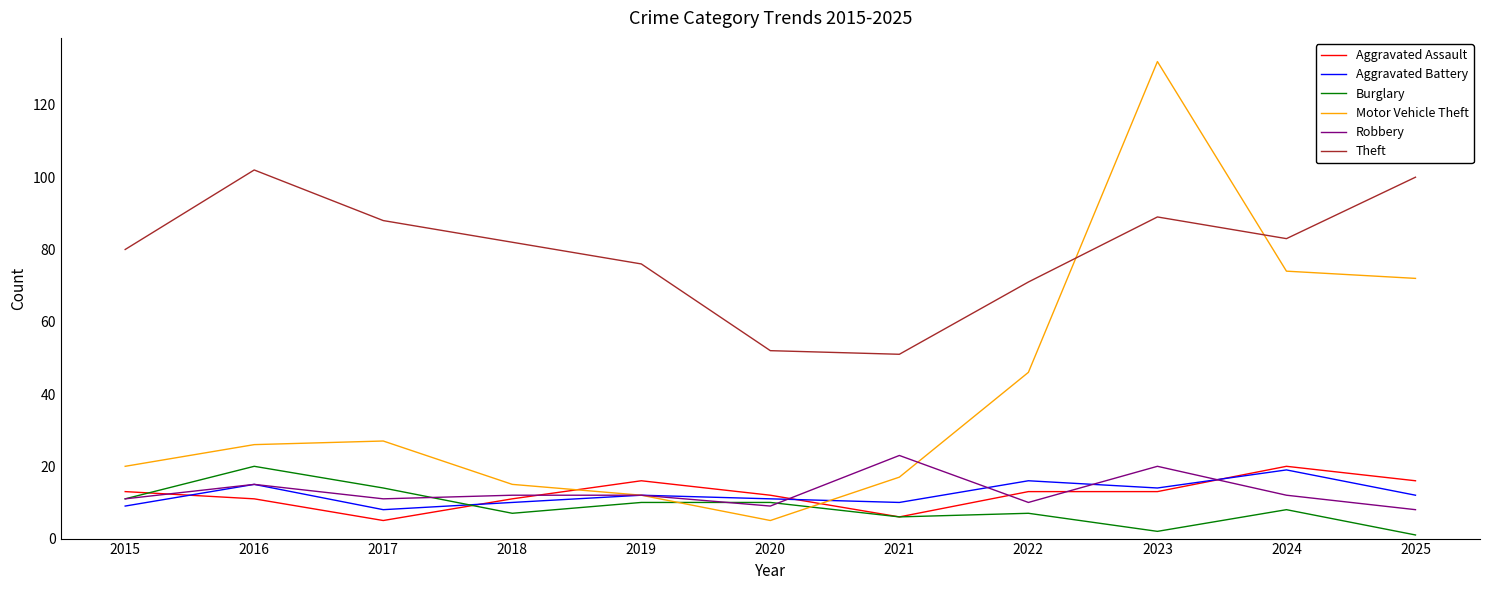

Which series has the largest range (max minus min)?

Motor Vehicle Theft